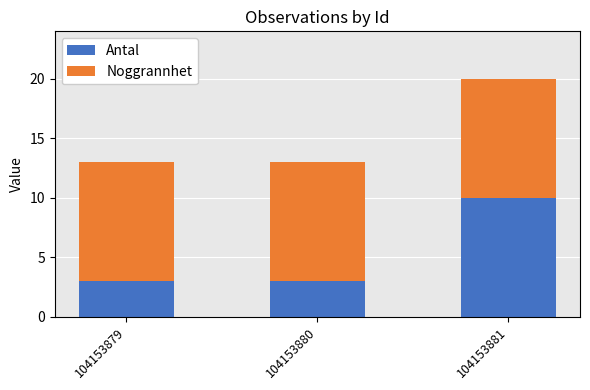

What is the total value across all series at 104153880?

13